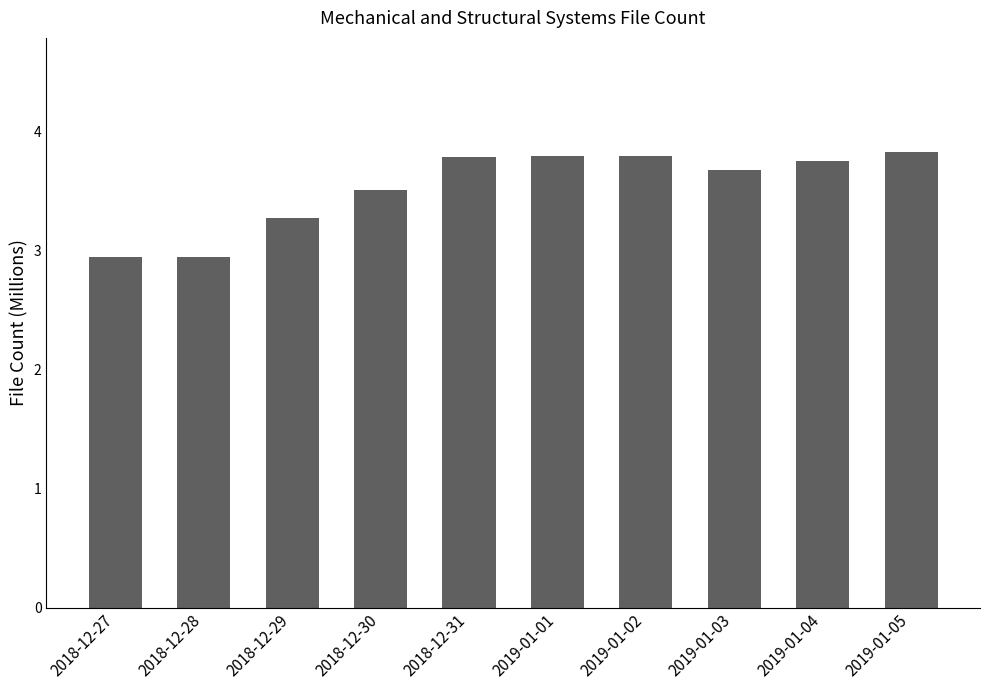

Where does the data first go above 3?

2018-12-29